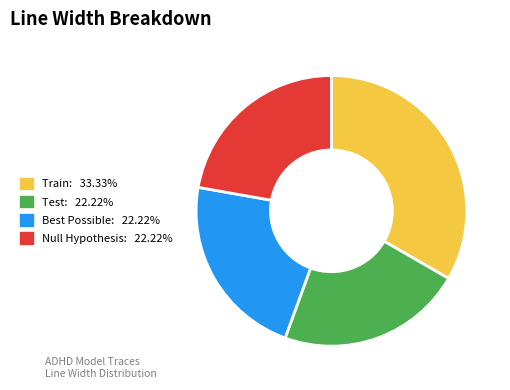

Is there any slice that represents more than half of the pie?

No